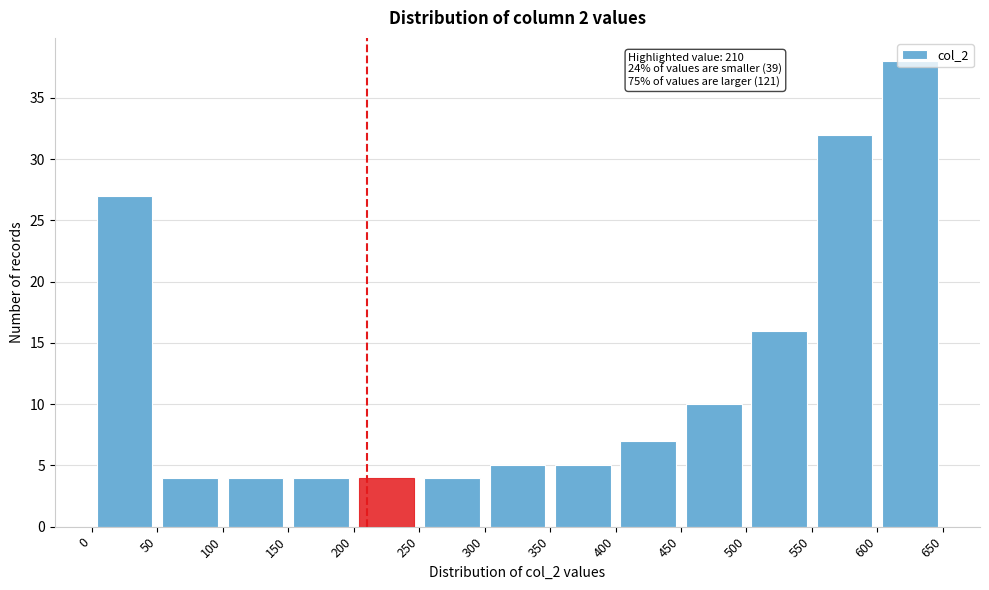

Over which range of the x-axis is the bar tallest?

600 to 650